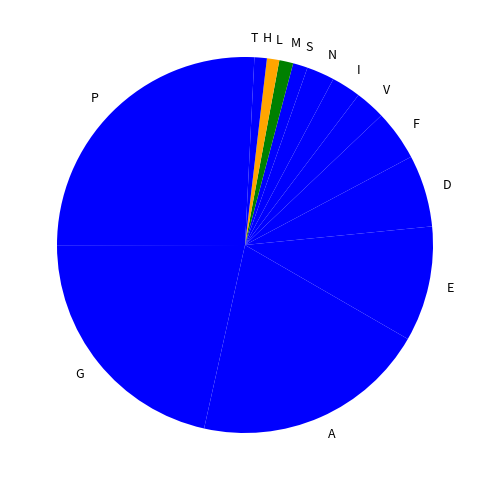

Count the number of slices in the pie.

14